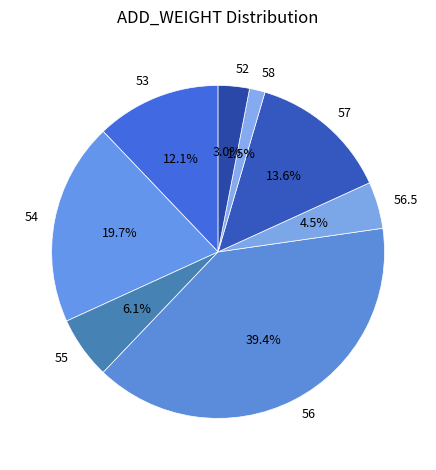

To the nearest percent, what is the combined percentage of 55 and 52?

9%